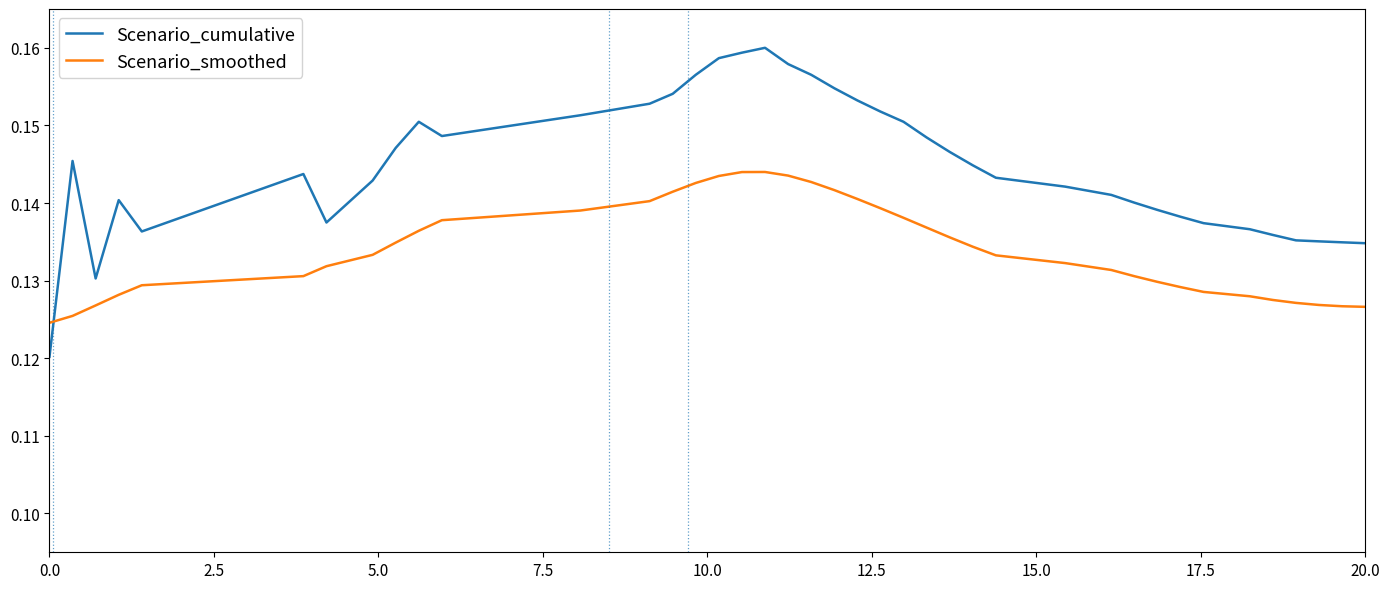

List the series in order of their overall mean, lowest first.

Scenario_smoothed, Scenario_cumulative